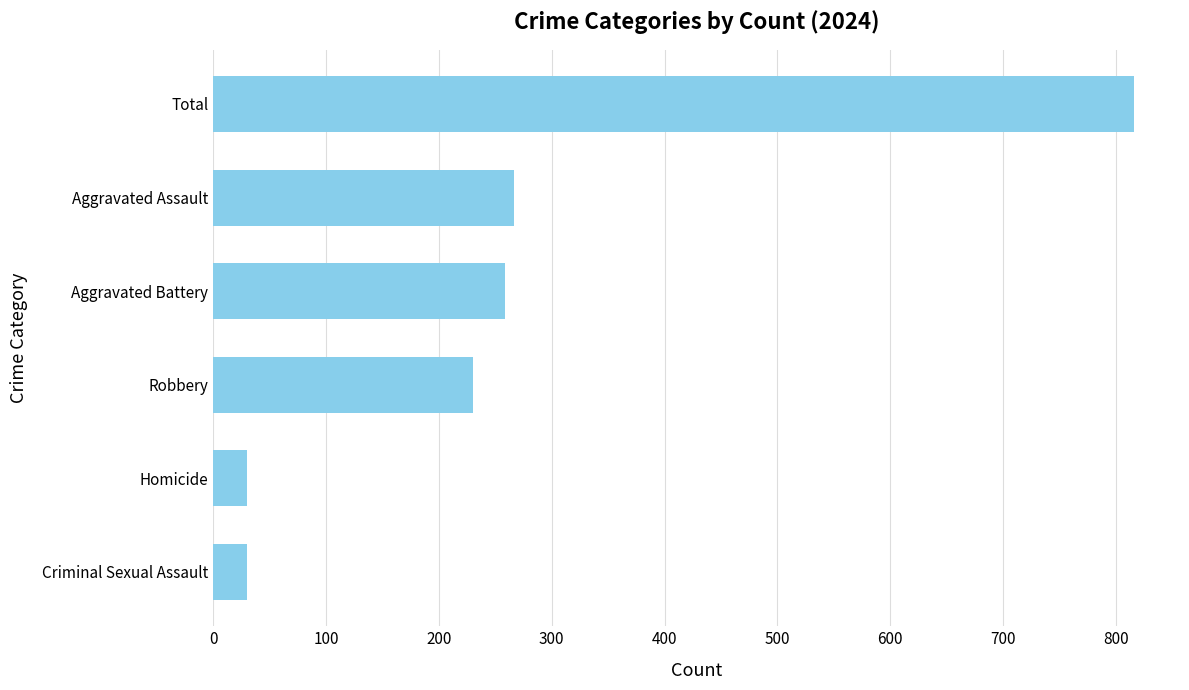

What is the greatest value displayed?

816